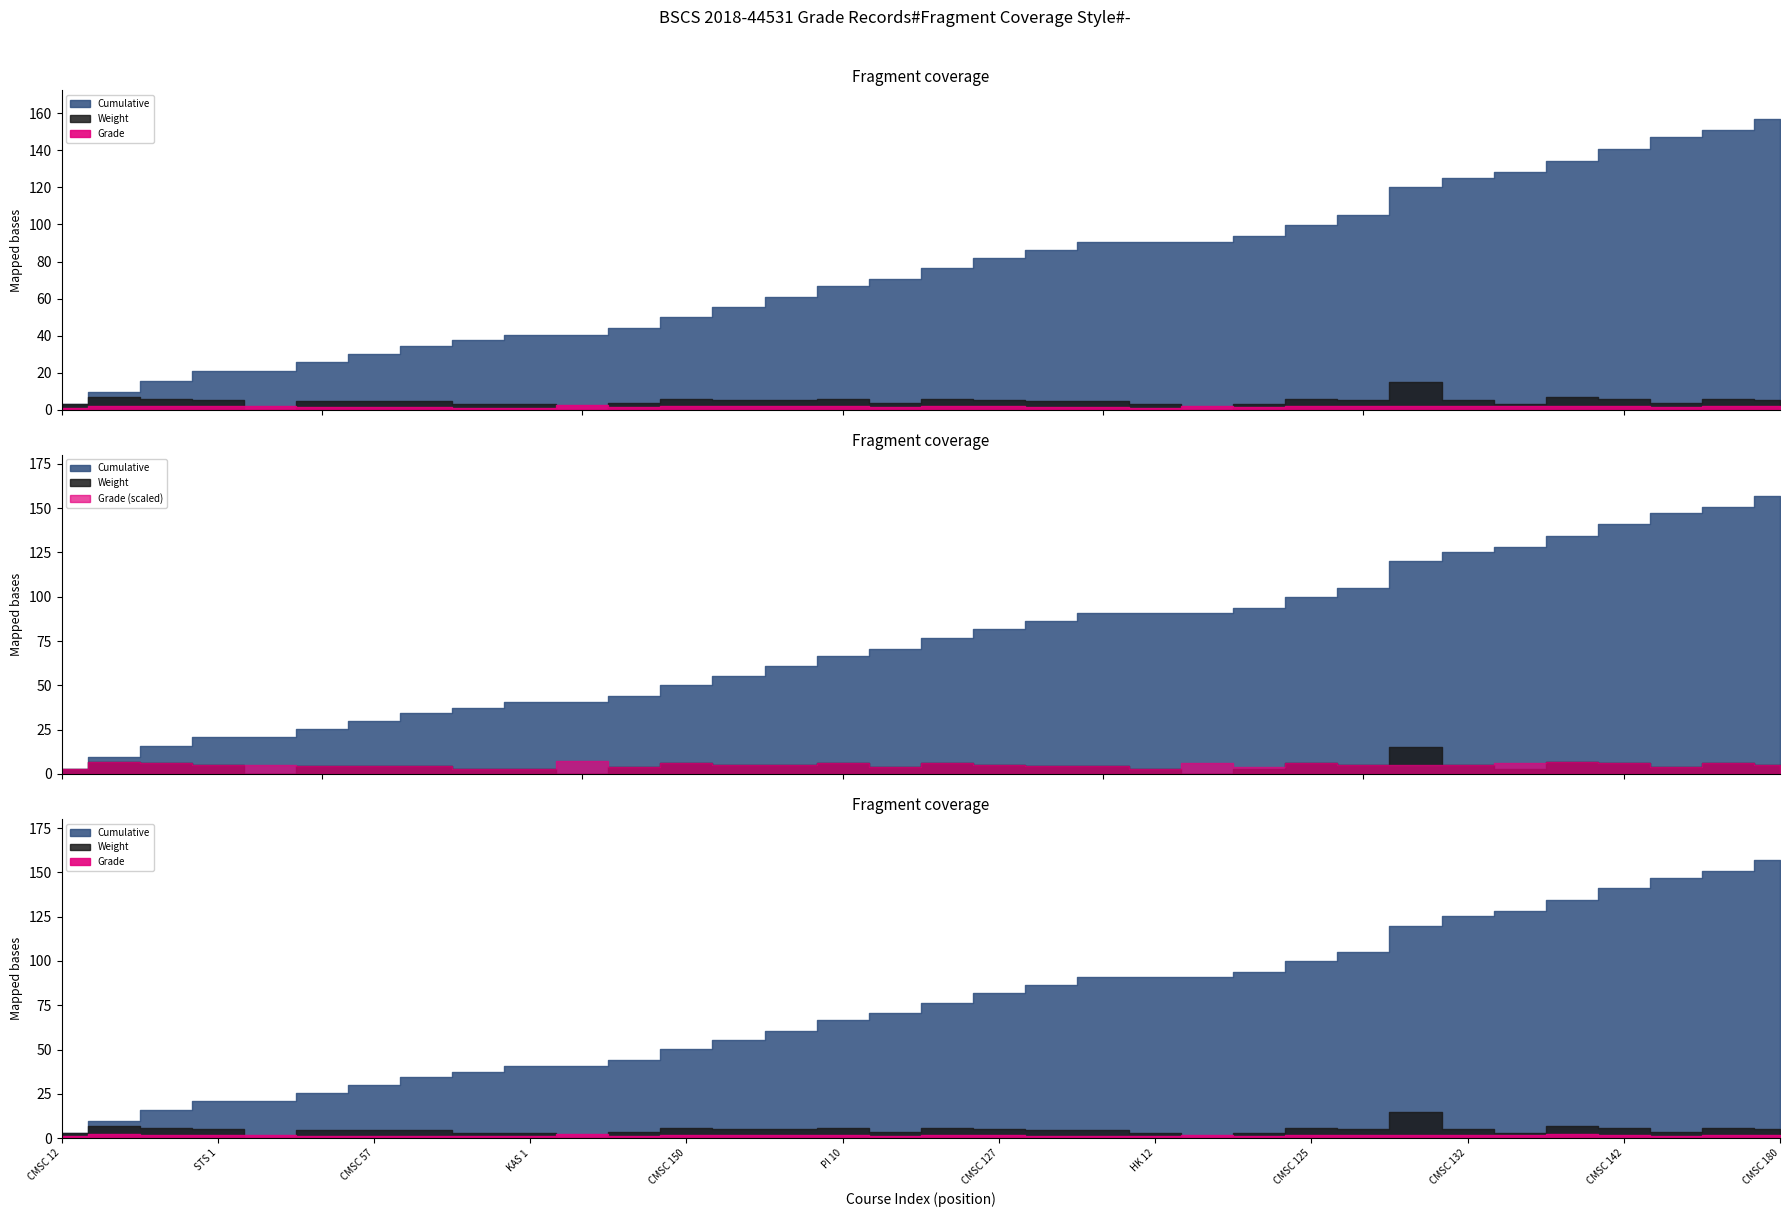

The value of Grade at CMSC 127 is 1.8. True or false?

True